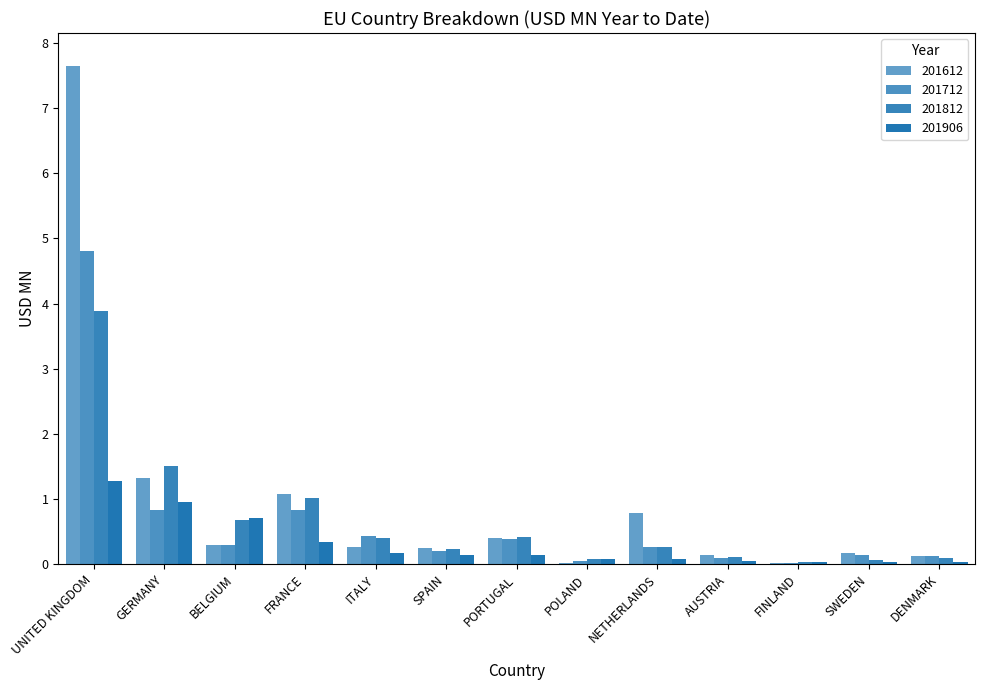

How many groups of bars are there?

13